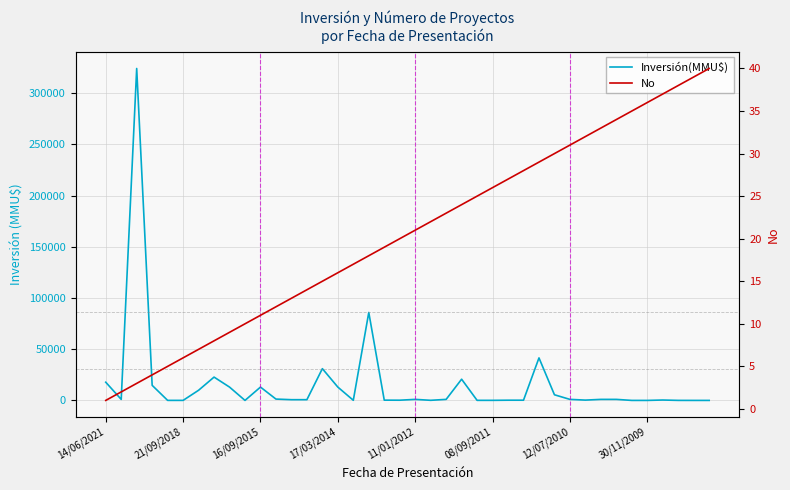

After their last crossing, which series has the higher values: Inversión(MMU$) or No?

No